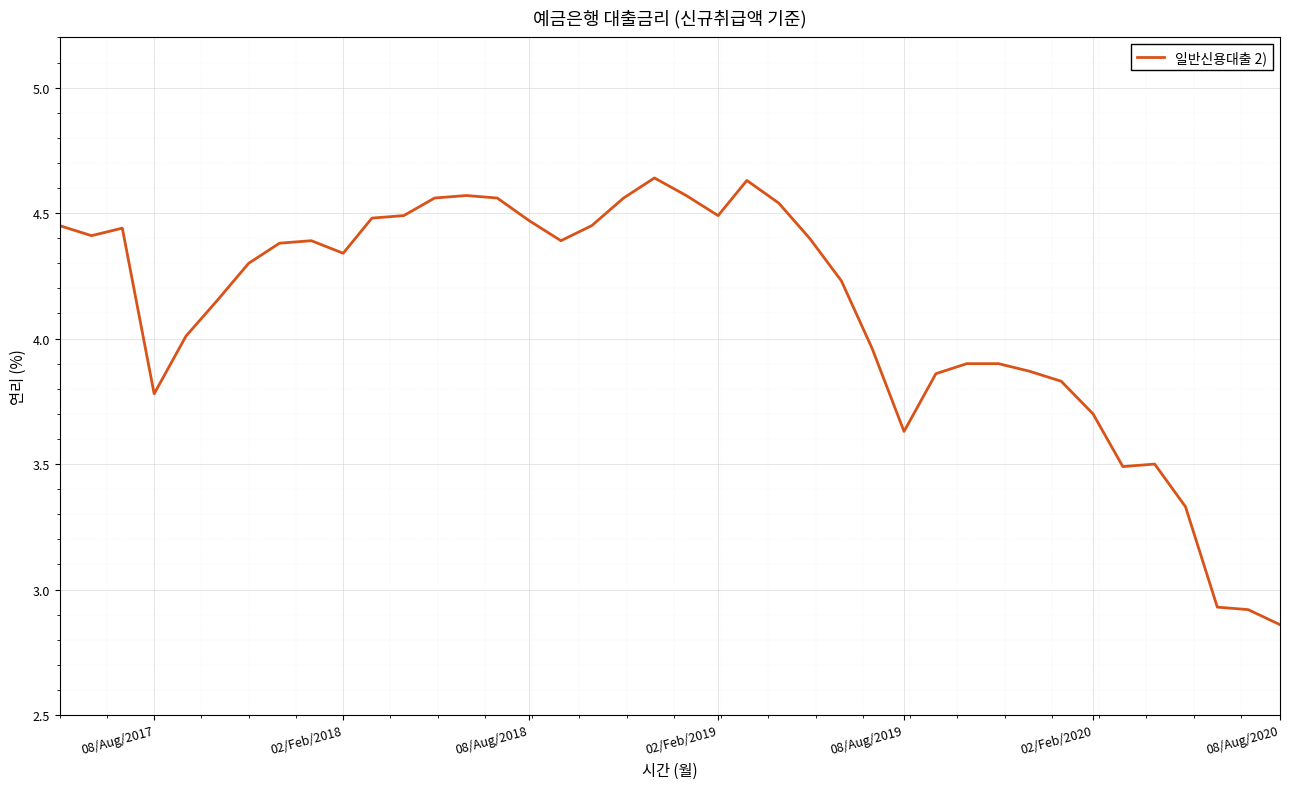

How many lines are shown in the chart?

1